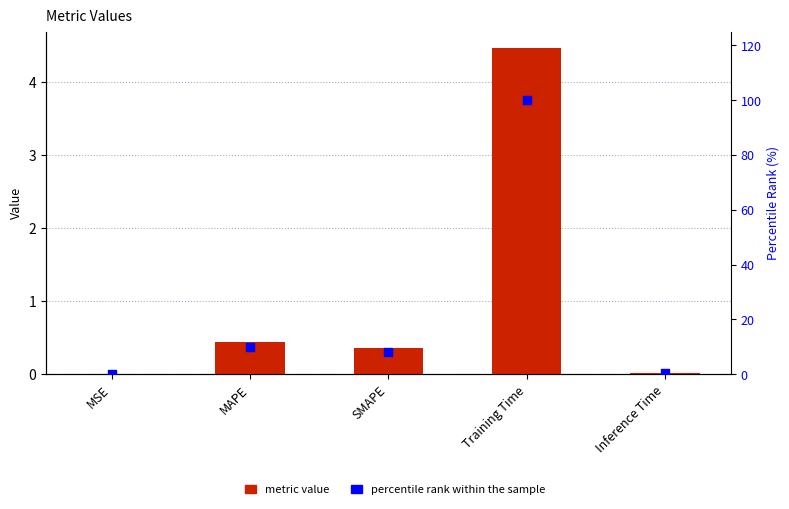

At which category is the sum across all series the highest?

Training Time